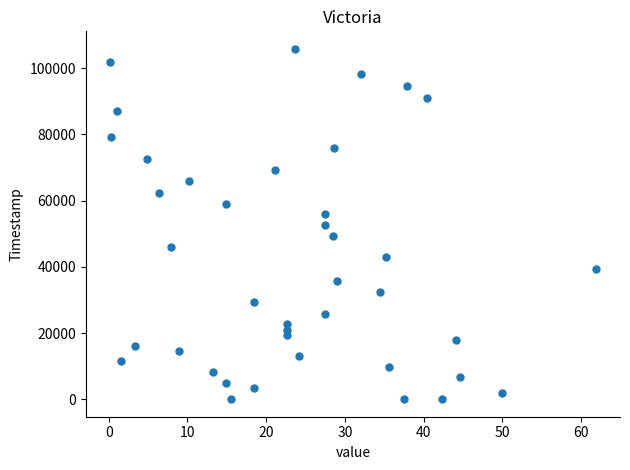

What is the range of Y values (max minus min)?

105834